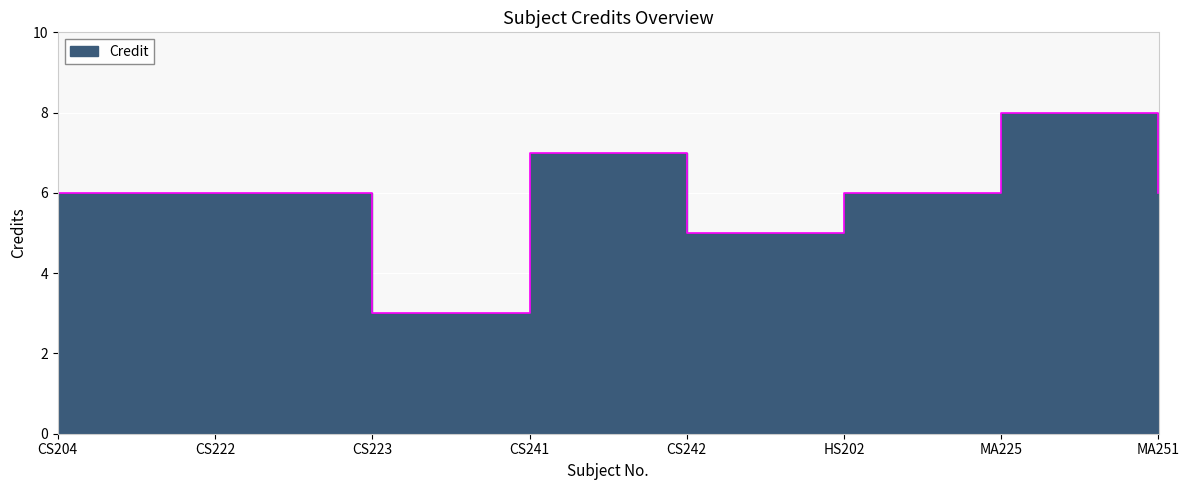

How many interior local peaks (higher than both neighbors) does the data have?

2